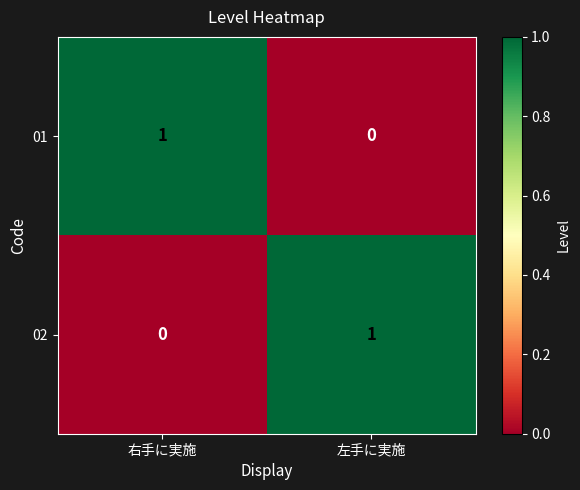

At 左手に実施, list the series in order from smallest to largest.

01, 02